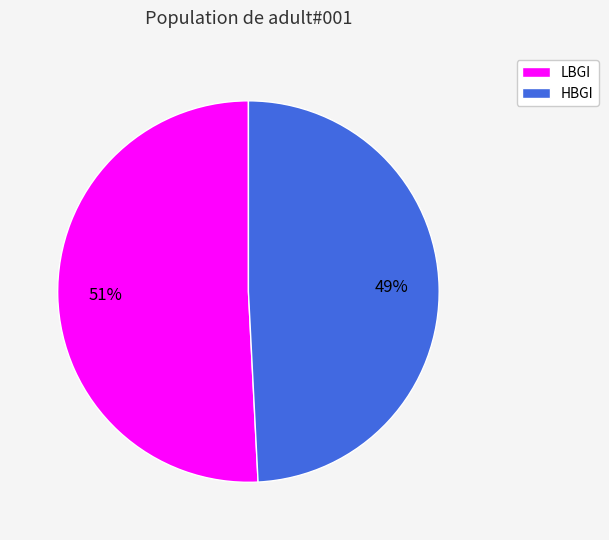

Count the number of slices in the pie.

2